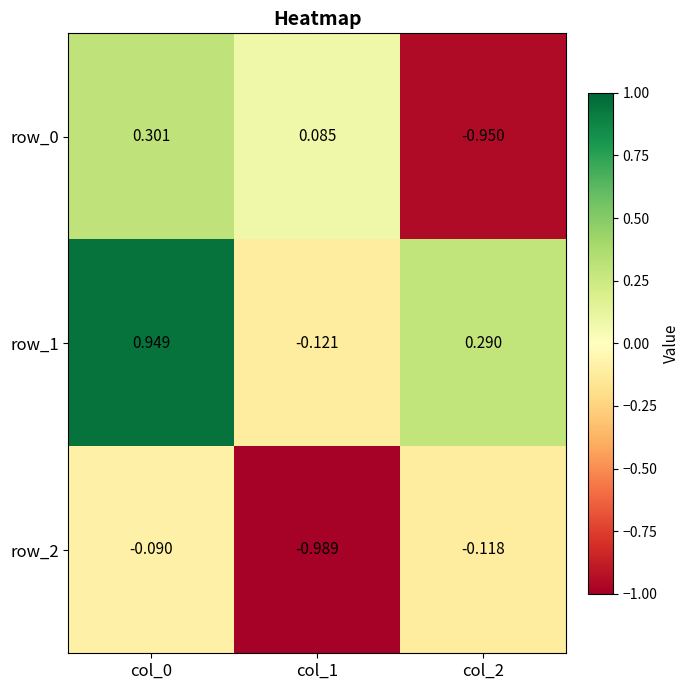

Between col_1 and col_0, which is larger?

col_0